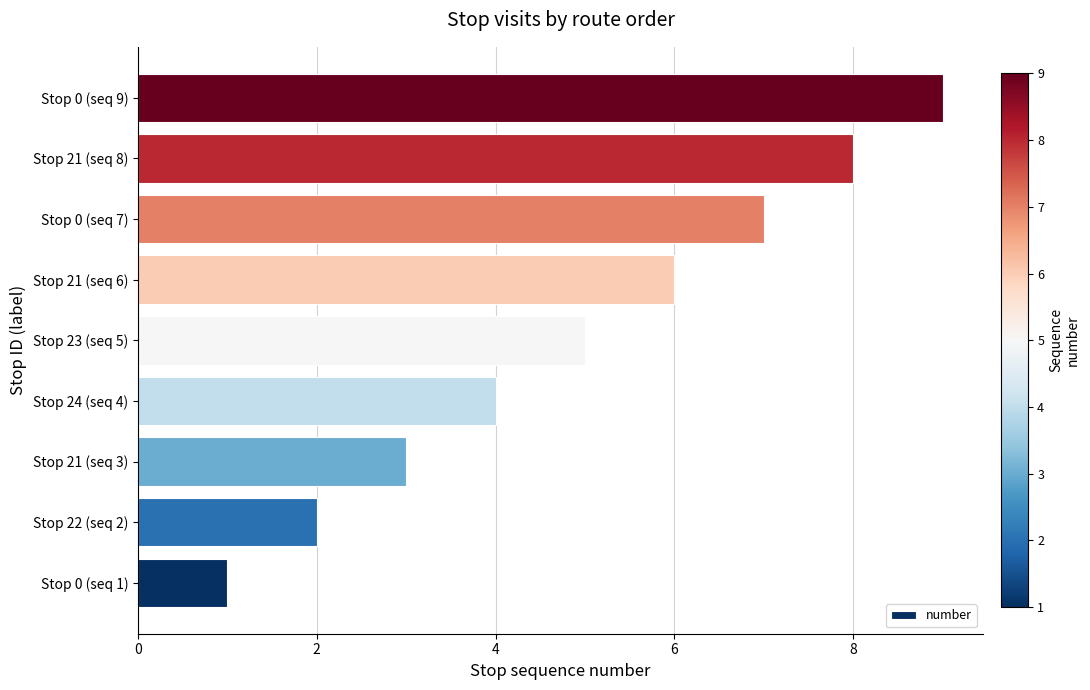

What is the maximum value shown in the chart?

9